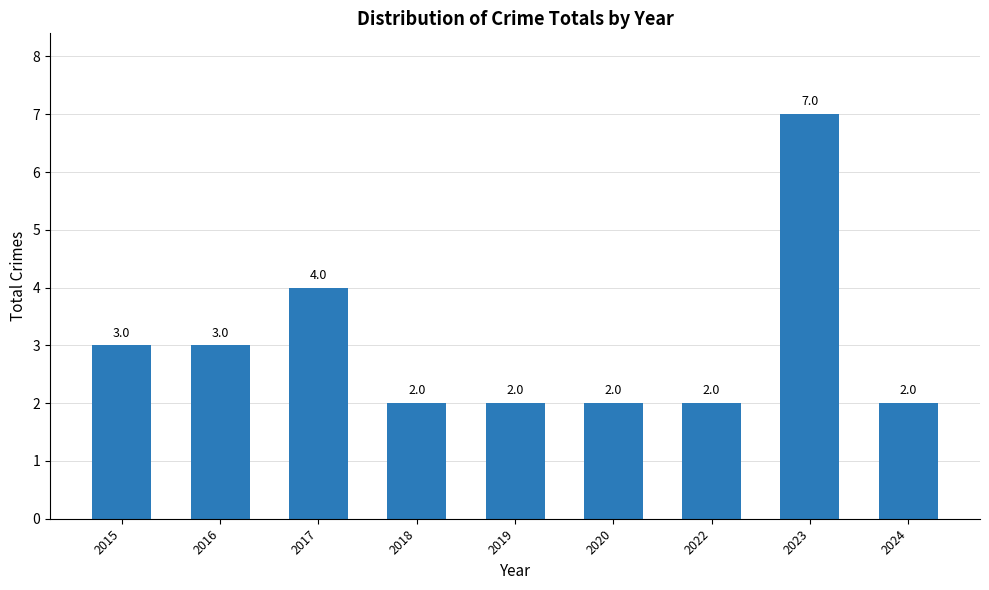

What is the value of the 6th bar from the left?

2